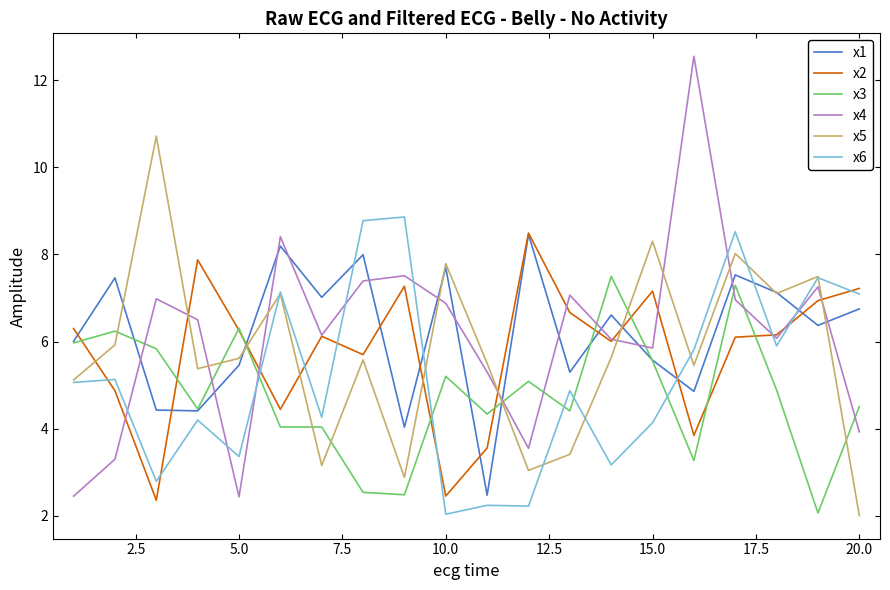

What is the minimum value shown in the chart?

2.0